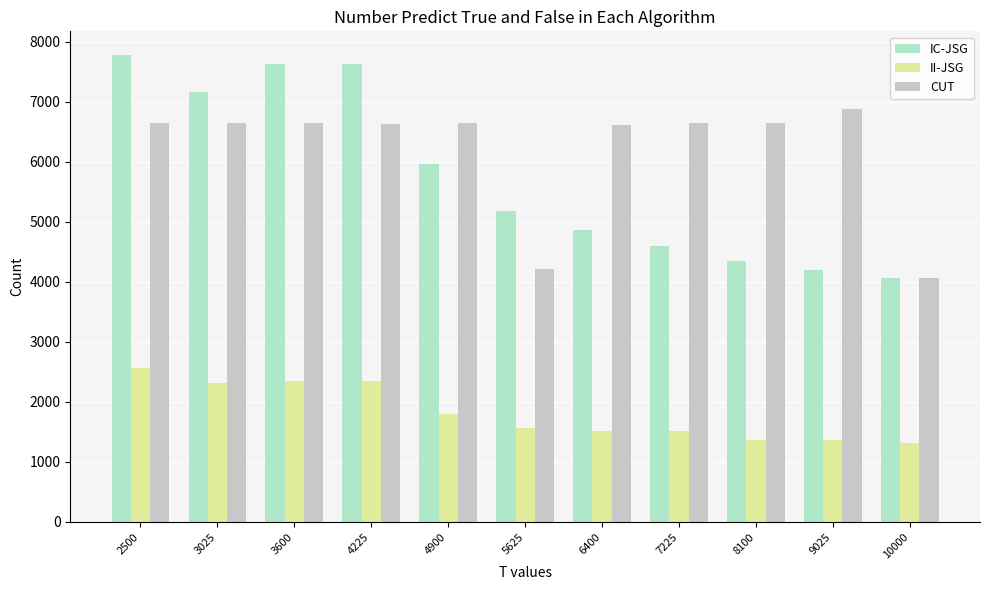

What are all the series names shown in the legend?

IC-JSG, II-JSG, CUT